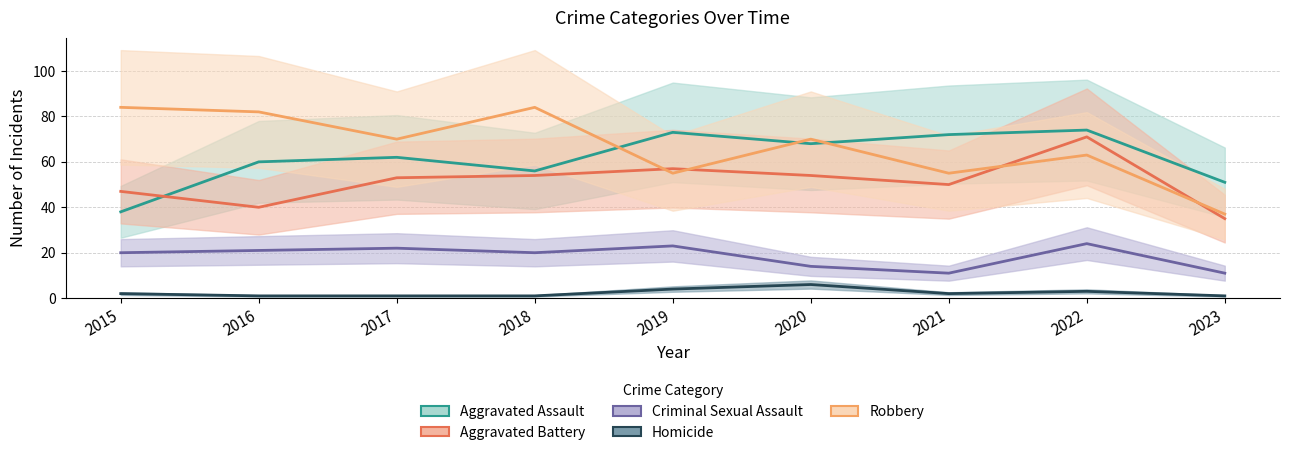

Rank the series by their maximum value, from lowest to highest.

Homicide, Criminal Sexual Assault, Aggravated Battery, Aggravated Assault, Robbery